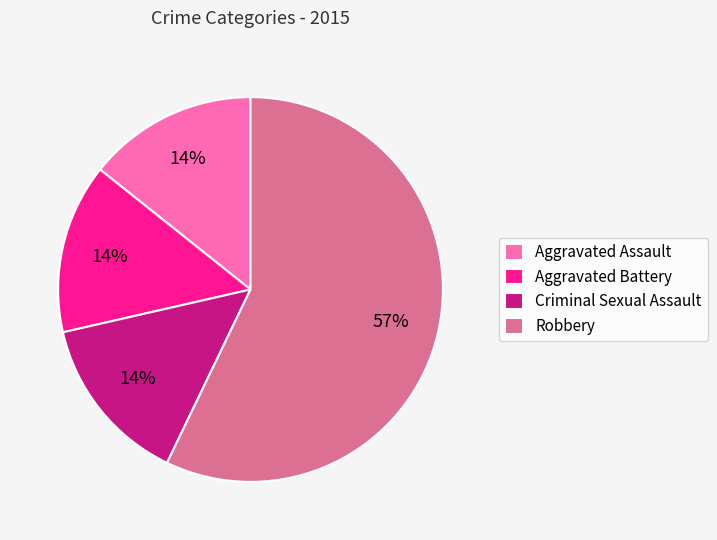

How many segments does this pie chart have?

4